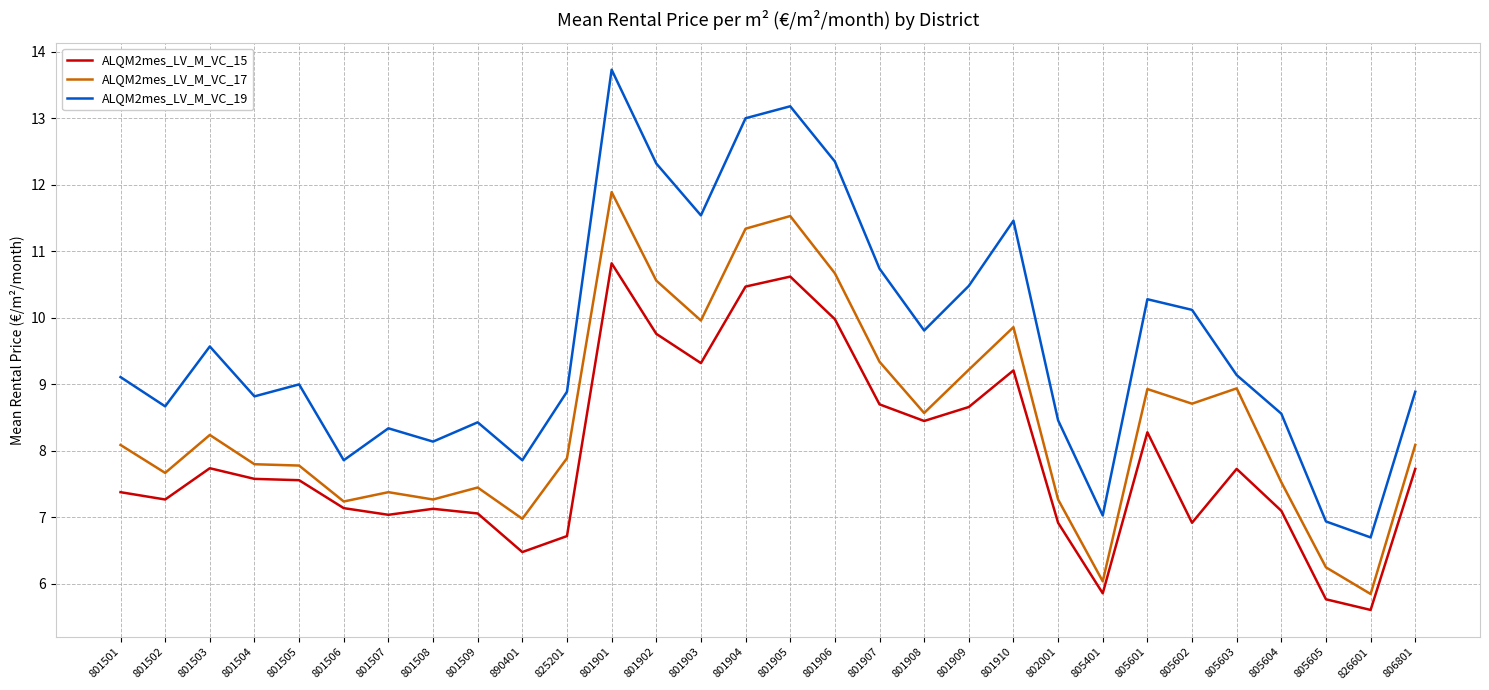

At which category does the chart reach its peak across all series?

801901